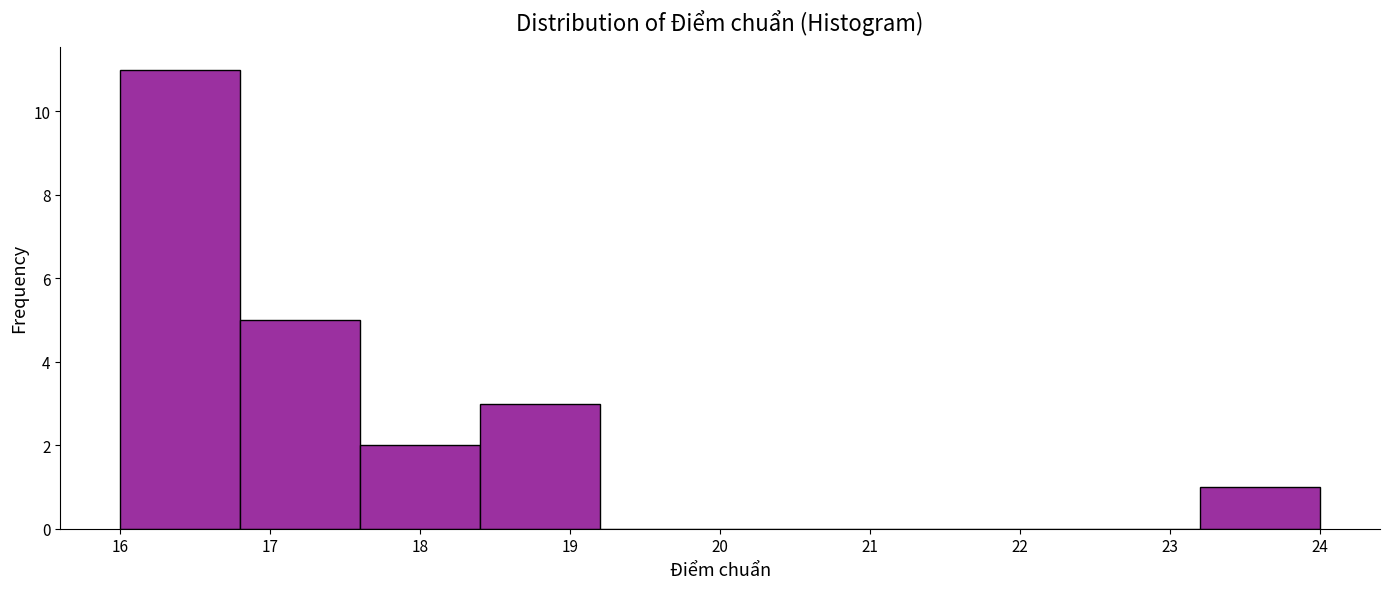

Over which range of the x-axis is the bar tallest?

16.0 to 16.8